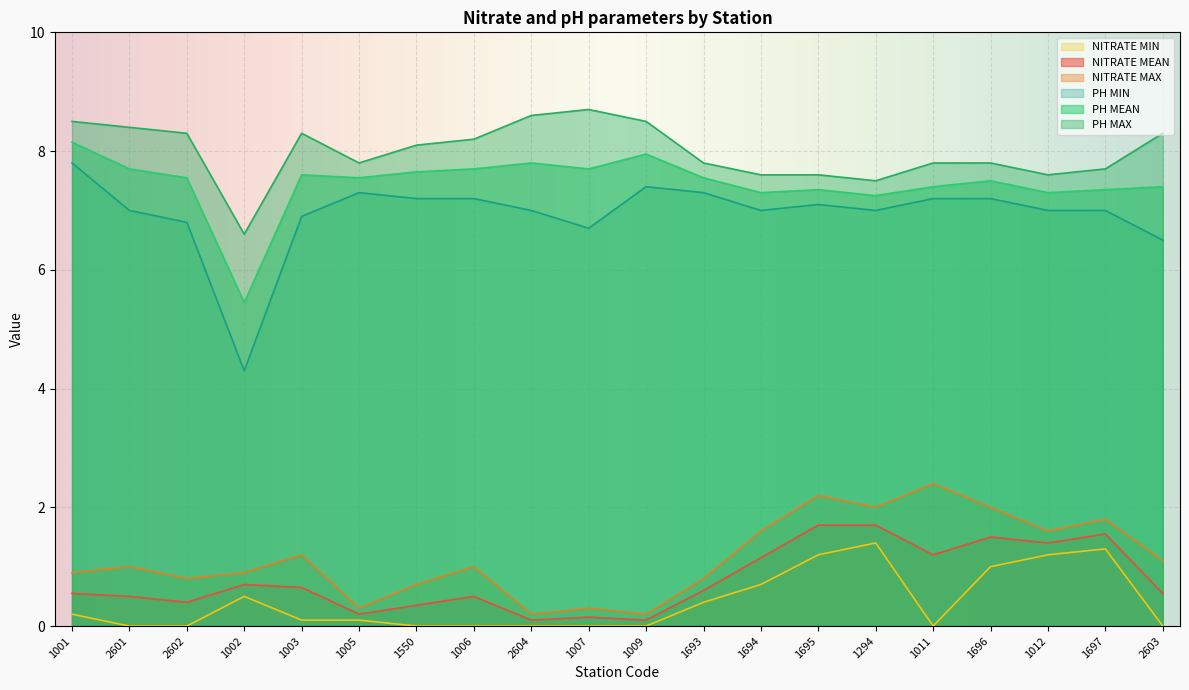

What is the difference between the highest and lowest values at 1011?

7.8